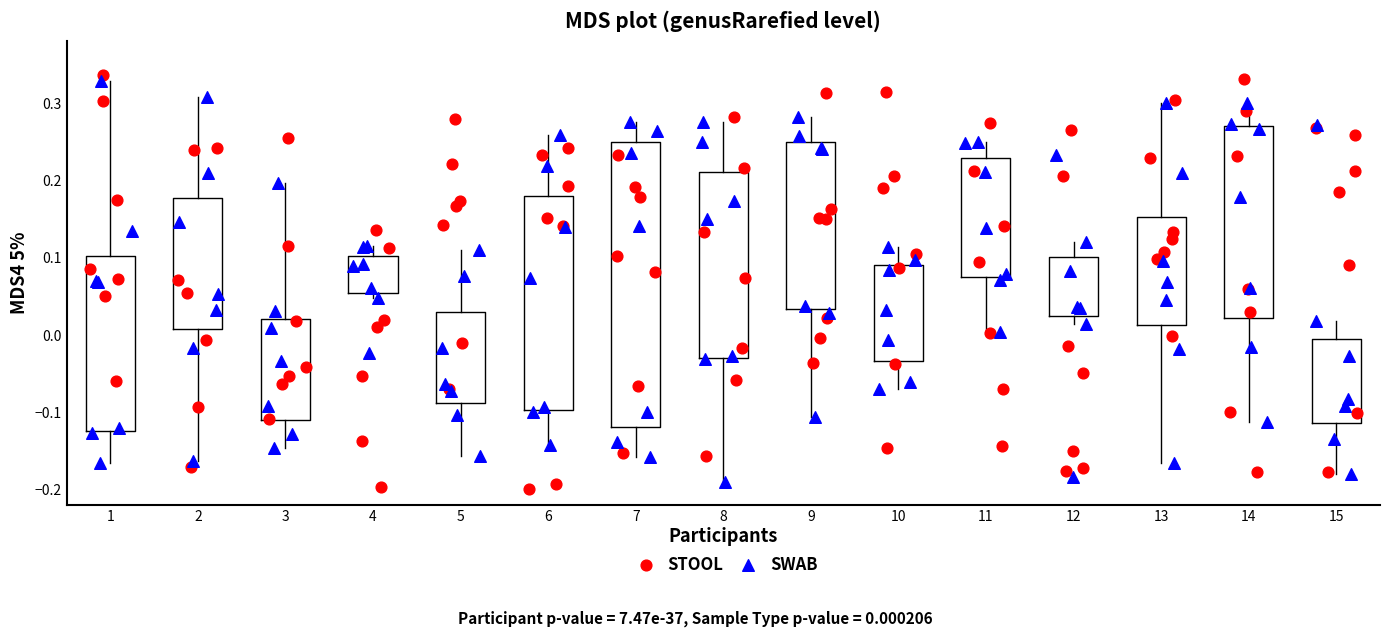

Reading left to right, read every box against the y-axis: the position of its median line, the range the box covers, and the ends of its whiskers. The values are not printed on the chart, so give them approximately, as read against the axis.

1: median 0.07, box -0.12 to 0.10, whiskers -0.17 to 0.33
2: median 0.05, box 0.01 to 0.18, whiskers -0.16 to 0.31
3: median -0.03, box -0.11 to 0.02, whiskers -0.15 to 0.20
4: median 0.09, box 0.05 to 0.10, whiskers 0.05 (just below the box's lower edge) to 0.12
5: median -0.06, box -0.09 to 0.03, whiskers -0.16 to 0.11
6: median 0.07, box -0.10 to 0.18, whiskers -0.14 to 0.26
7: median 0.14, box -0.12 to 0.25, whiskers -0.16 to 0.28
8: median 0.15, box -0.03 to 0.21, whiskers -0.19 to 0.28
9: median 0.24, box 0.03 to 0.25, whiskers -0.11 to 0.28
10: median 0.03, box -0.03 to 0.09, whiskers -0.07 to 0.11
11: median 0.14, box 0.08 to 0.23, whiskers 0.00 to 0.25
12: median 0.04, box 0.02 to 0.10, whiskers 0.01 to 0.12
13: median 0.07, box 0.01 to 0.15, whiskers -0.17 to 0.30
14: median 0.18, box 0.02 to 0.27, whiskers -0.11 to 0.30
15: median -0.08, box -0.11 to -0.01, whiskers -0.18 to 0.02